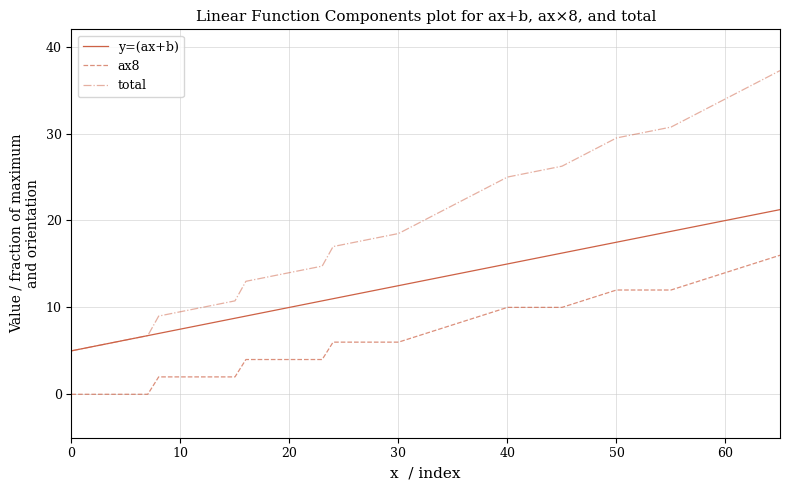

Rank the series by their maximum value, from highest to lowest.

total, y=(ax+b), ax8